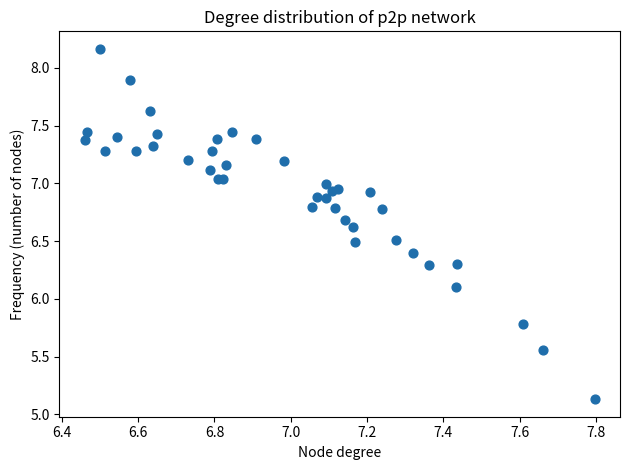

What Y value in the scatter plot is closest to 6?

6.1